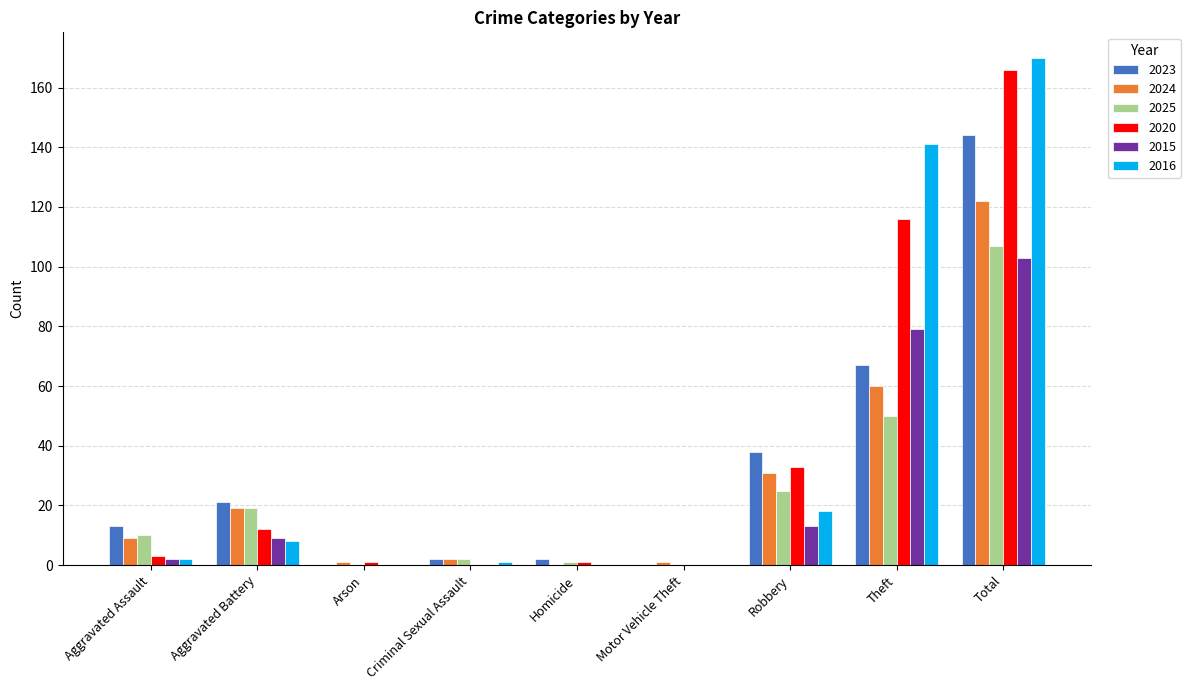

What is the total value across all series at Aggravated Battery?

88